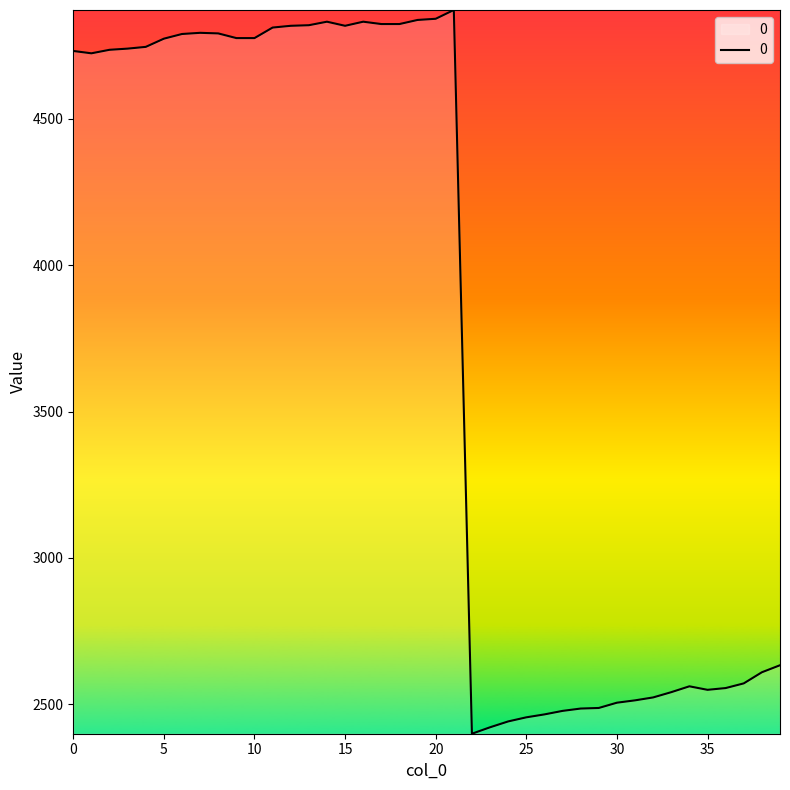

What is the maximum value shown in the chart?

4872